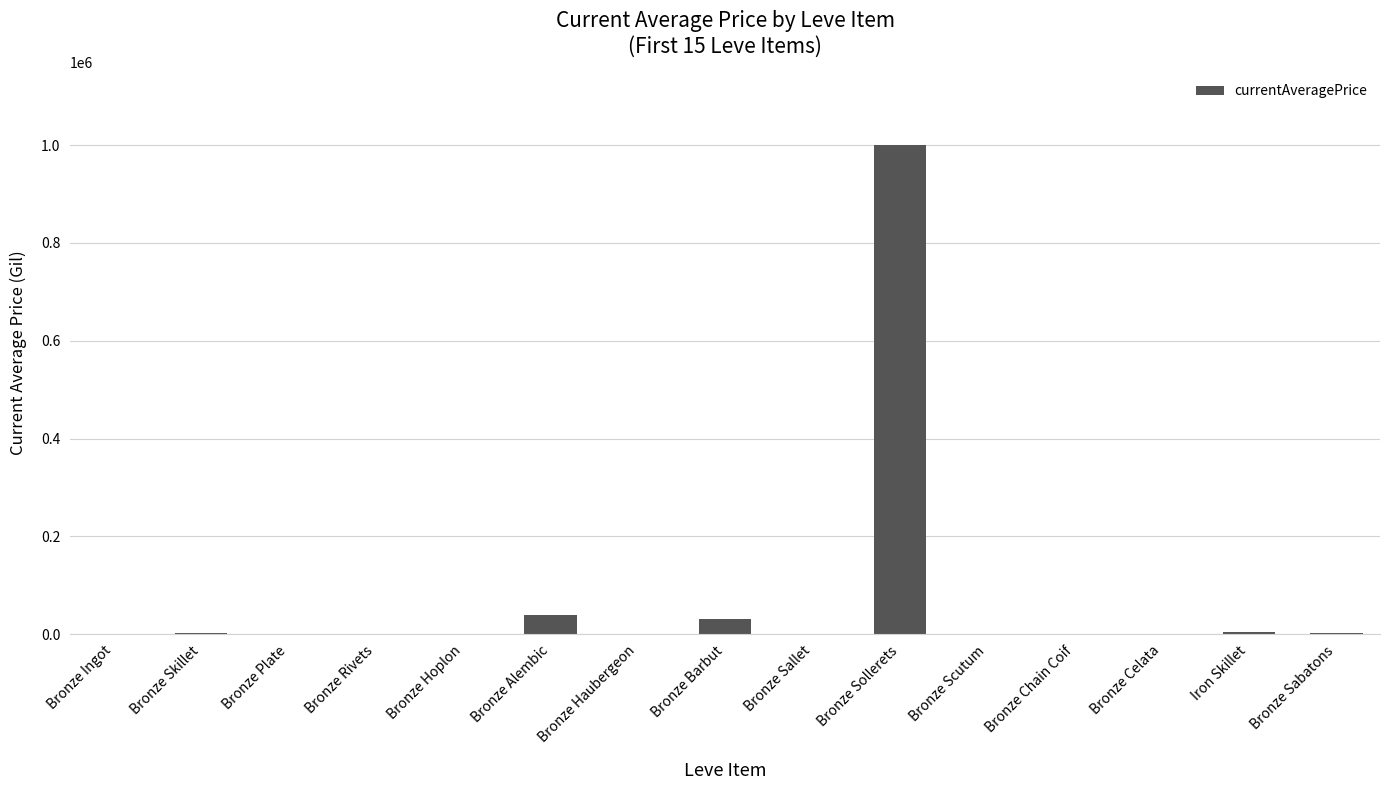

At which category does the chart reach its peak across all series?

Bronze Sollerets